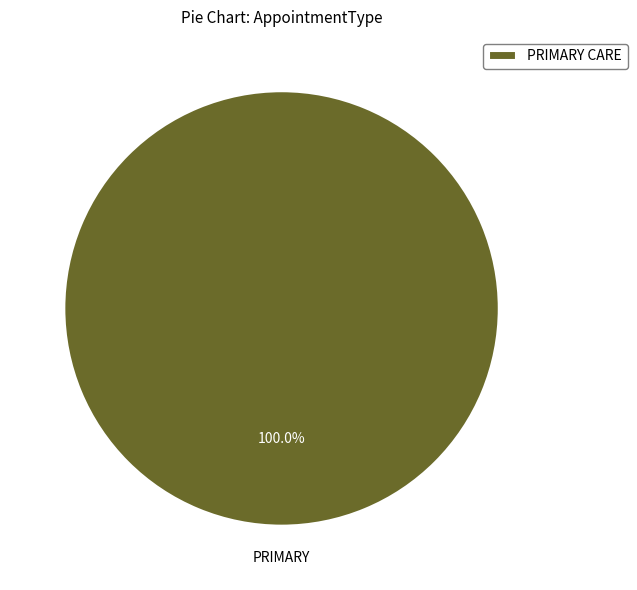

Which category accounts for the majority?

PRIMARY CARE